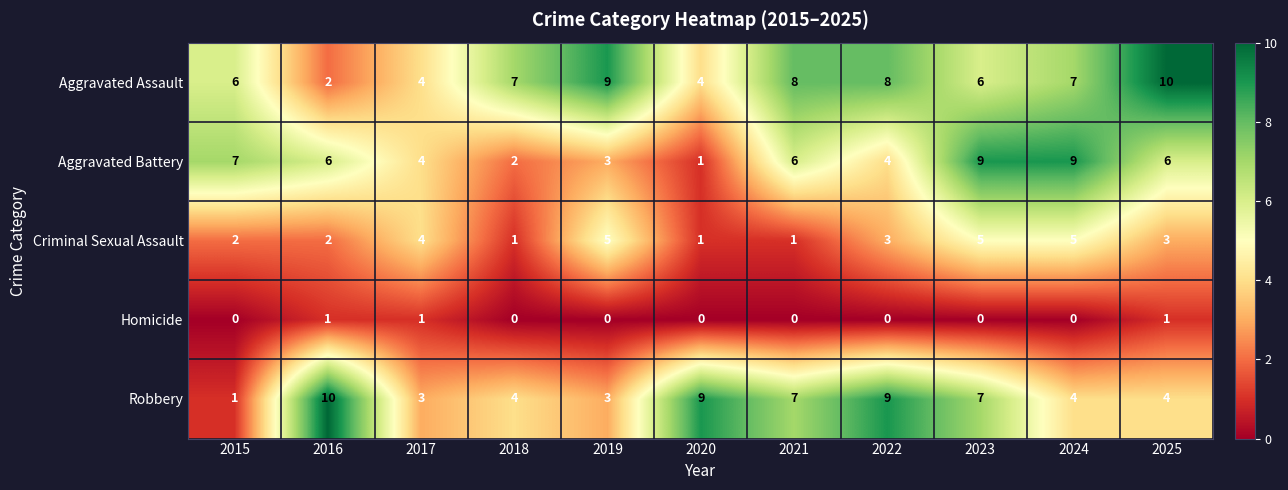

Which series changed the most between 2022 and 2025?

Robbery